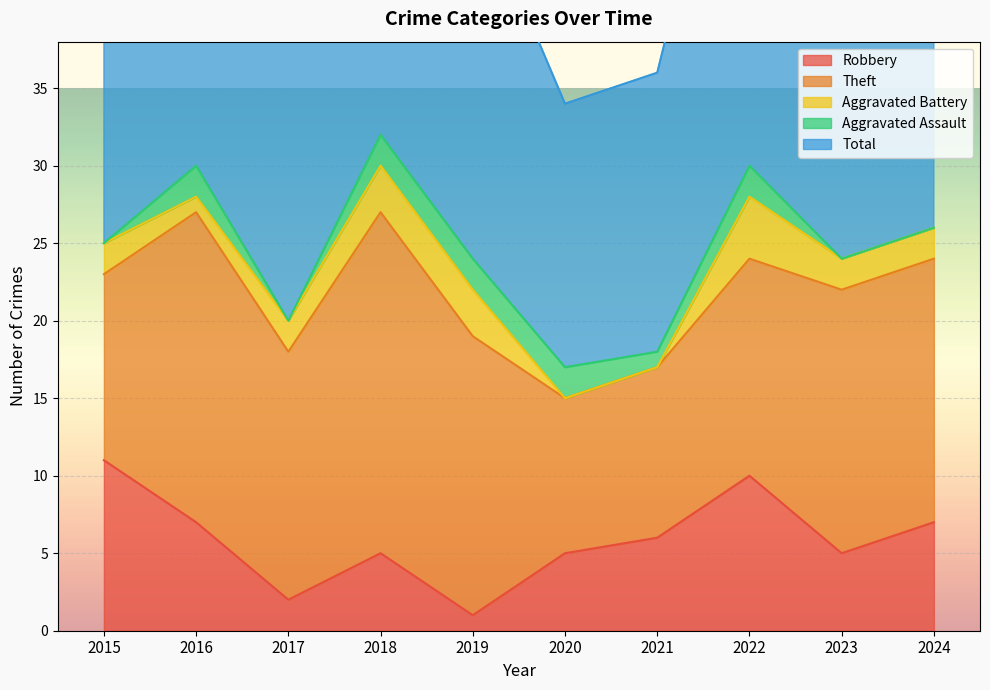

List the labels in order of Aggravated Assault value, largest first.

2016, 2018, 2019, 2020, 2022, 2021, 2015, 2017, 2023, 2024